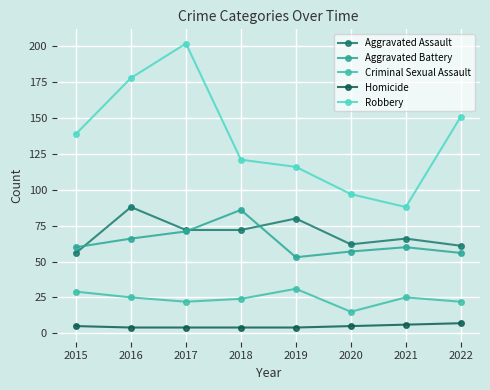

In Robbery, how many points are lower than both neighbors (excluding endpoints)?

1